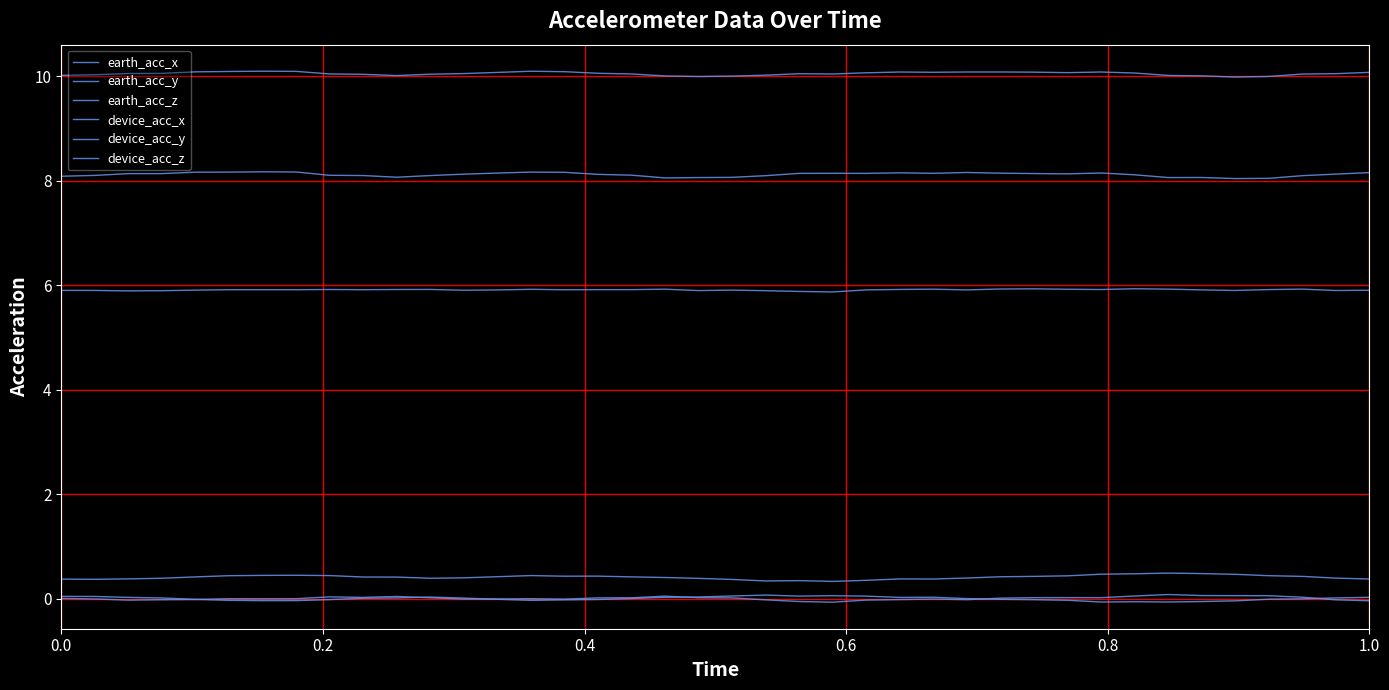

List the series in order of their peak value, highest first.

earth_acc_z, device_acc_z, device_acc_x, device_acc_y, earth_acc_y, earth_acc_x